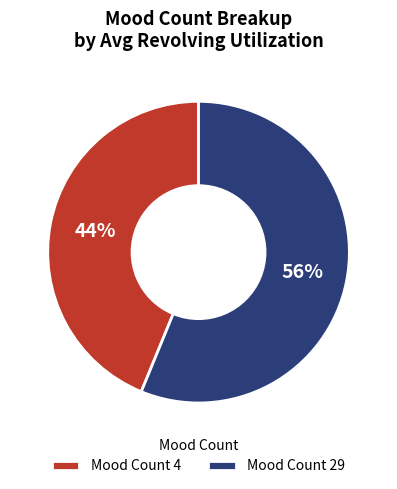

The Mood Count 4 slice represents 44% of the pie. True or false?

True